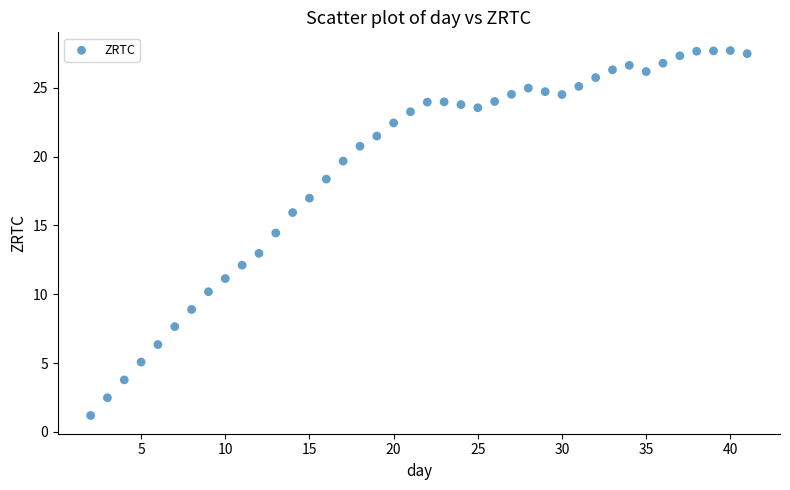

What is the range of X values (max minus min)?

39.0